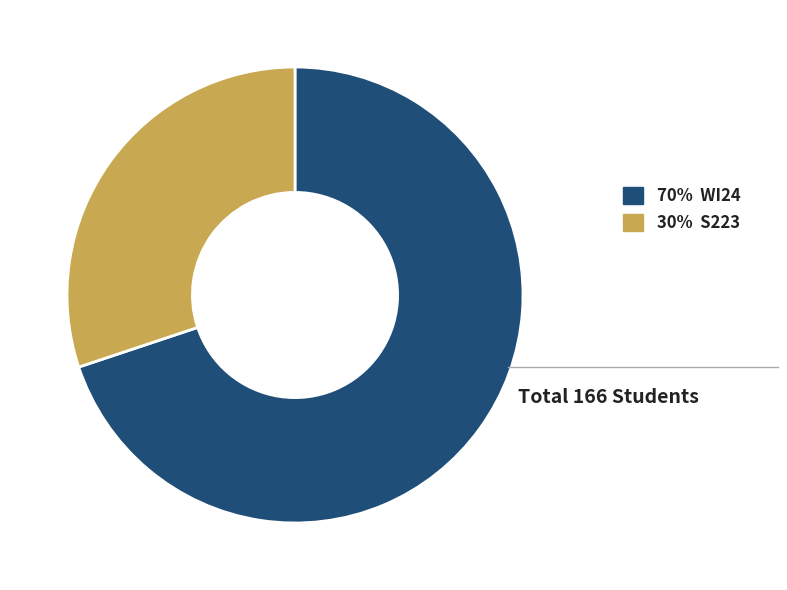

Is there a majority slice in this chart?

Yes